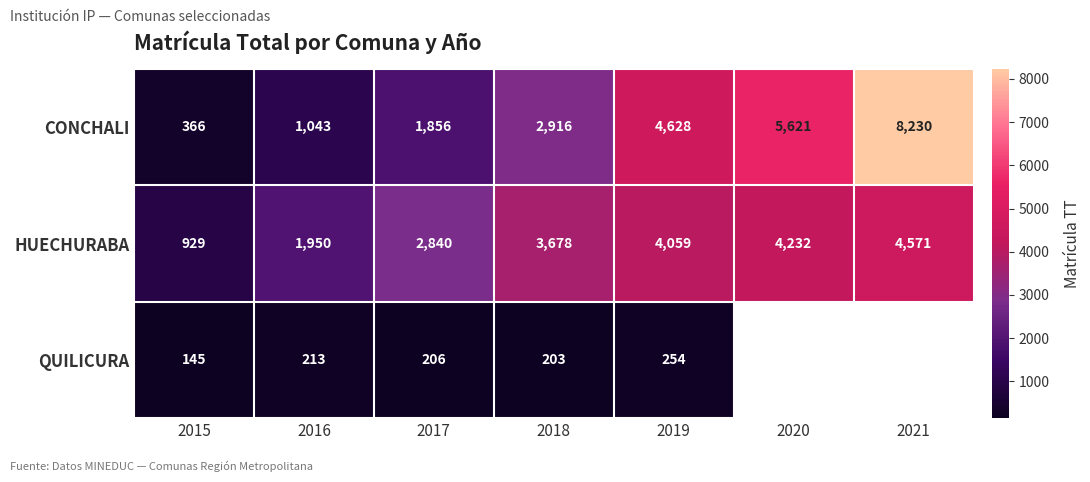

At how many categories does at least one series exceed 7279?

1